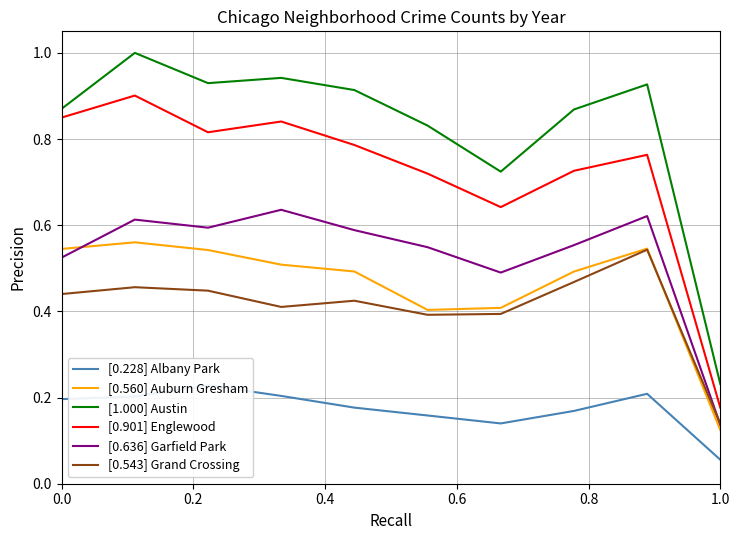

The value of [0.560] Auburn Gresham at 0.0 is 0.3. True or false?

False